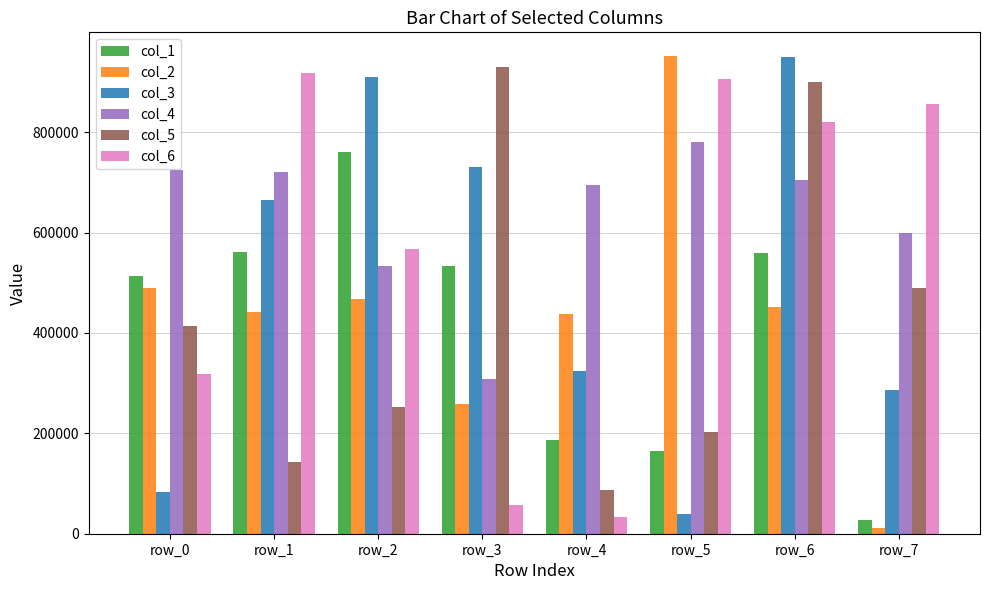

True or false: col_4 has a value of 780342 at row_5.

True